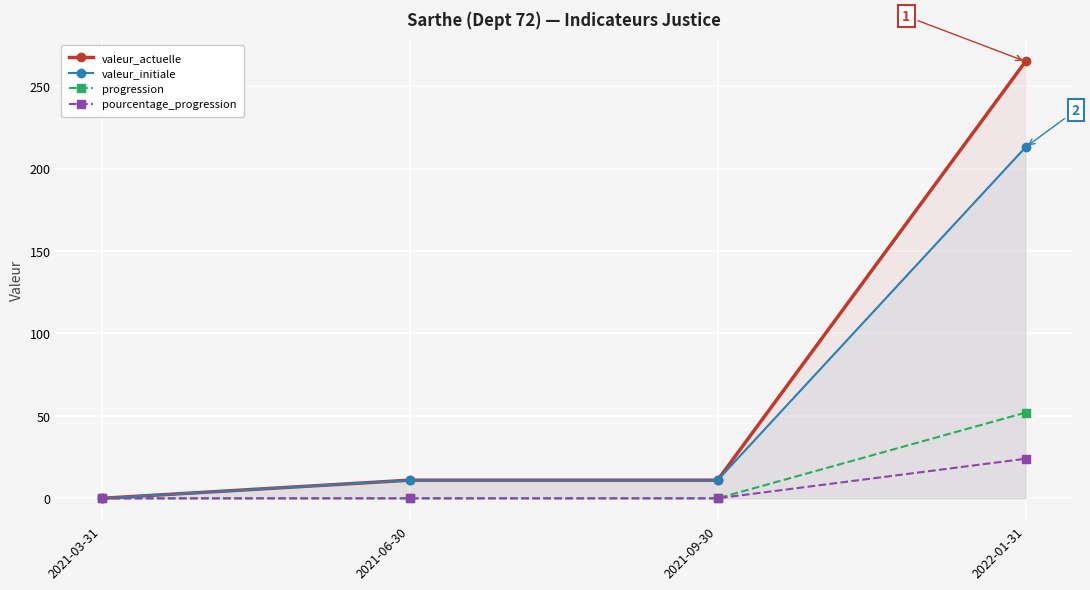

What is the label of the 4th point from the left?

2022-01-31